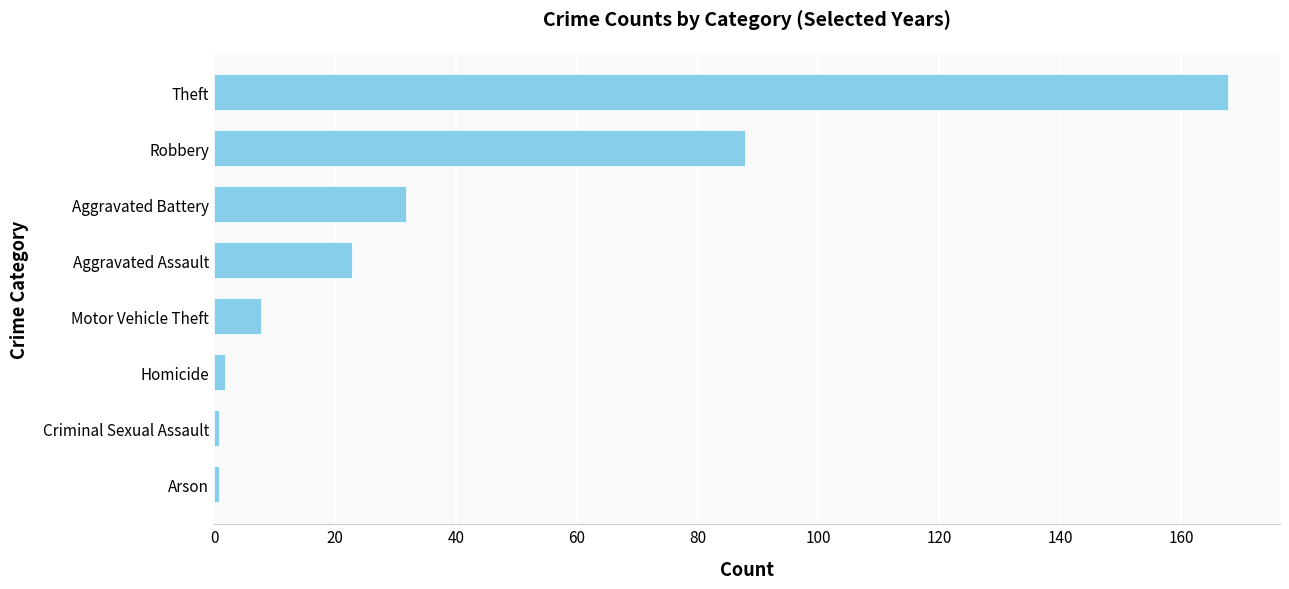

Does the chart contain any negative values?

No